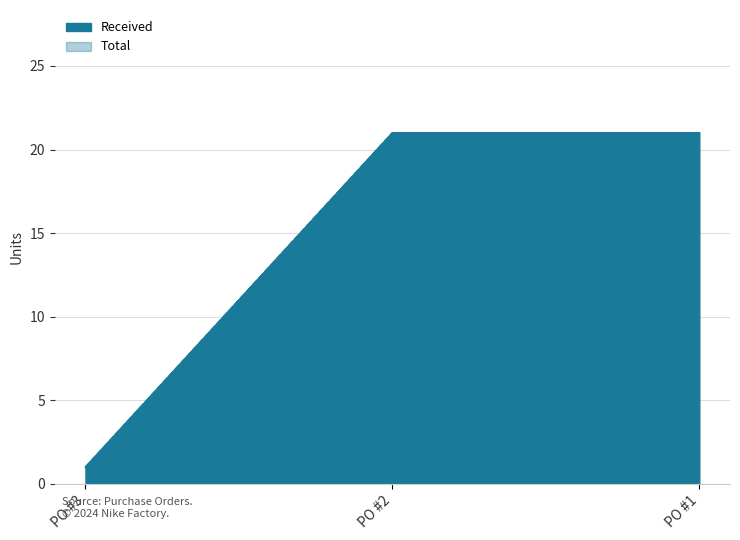

True or false: Received has a value of 29 at PO #2.

False